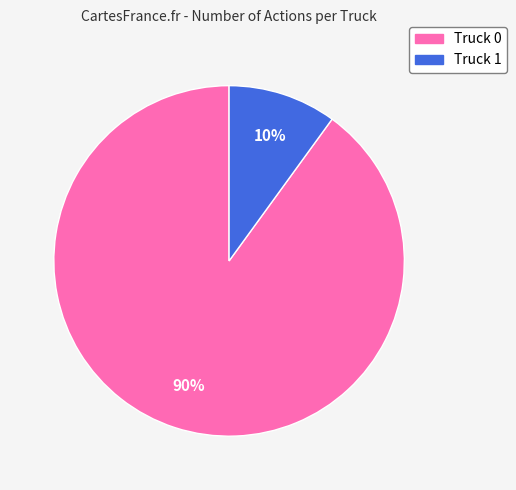

What is the smallest slice in the pie chart?

Truck 1